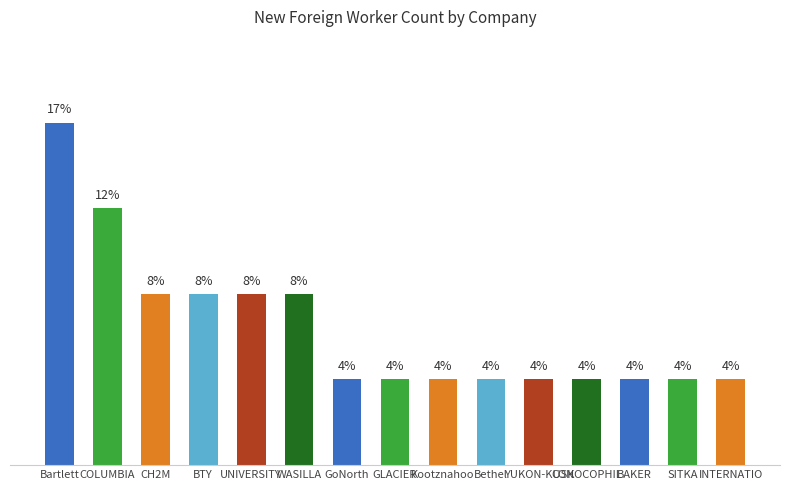

Rank the categories by value from lowest to highest.

GoNorth, GLACIER, Kootznahoo, Bethel, YUKON-KUSK, CONOCOPHIL, BAKER, SITKA, INTERNATIO, CH2M, BTY, UNIVERSITY, WASILLA, COLUMBIA, Bartlett